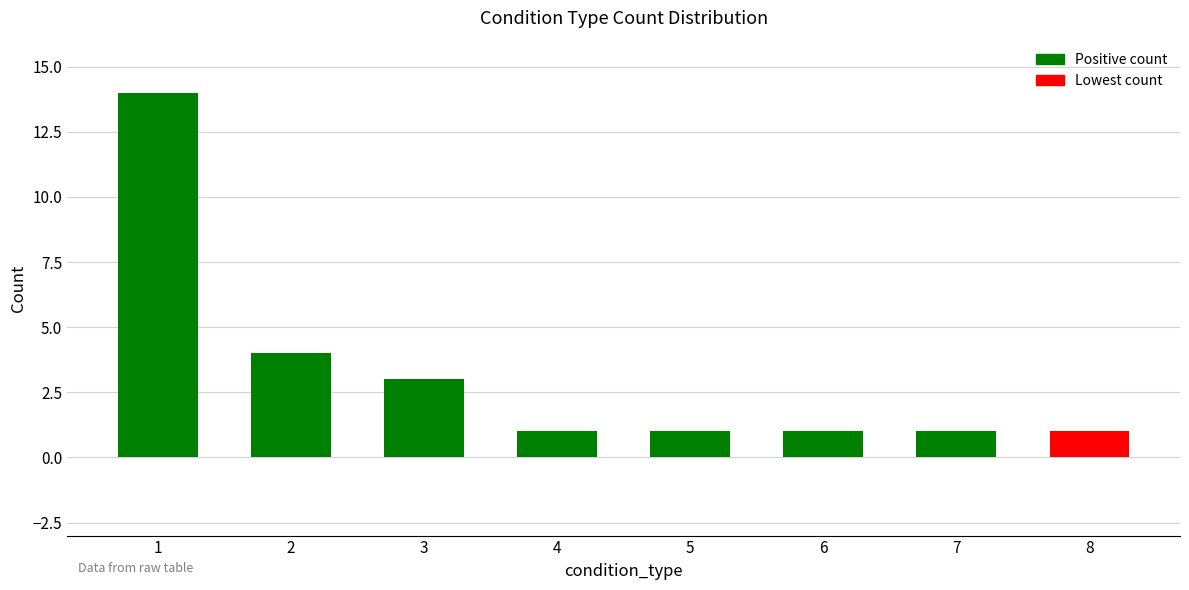

Is it true that the value at 3 is 3?

True